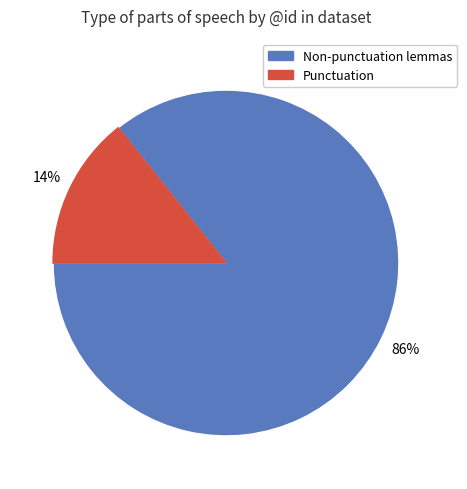

Is there any slice that represents more than half of the pie?

Yes